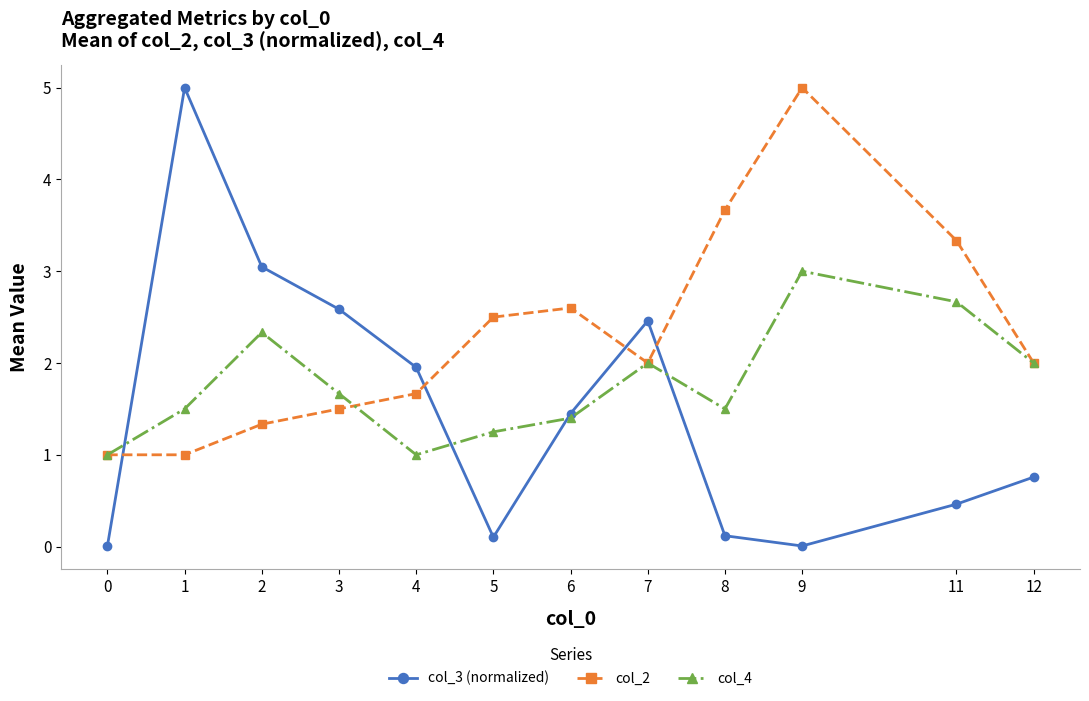

At 11, list the series in order from largest to smallest.

col_2, col_4, col_3 (normalized)